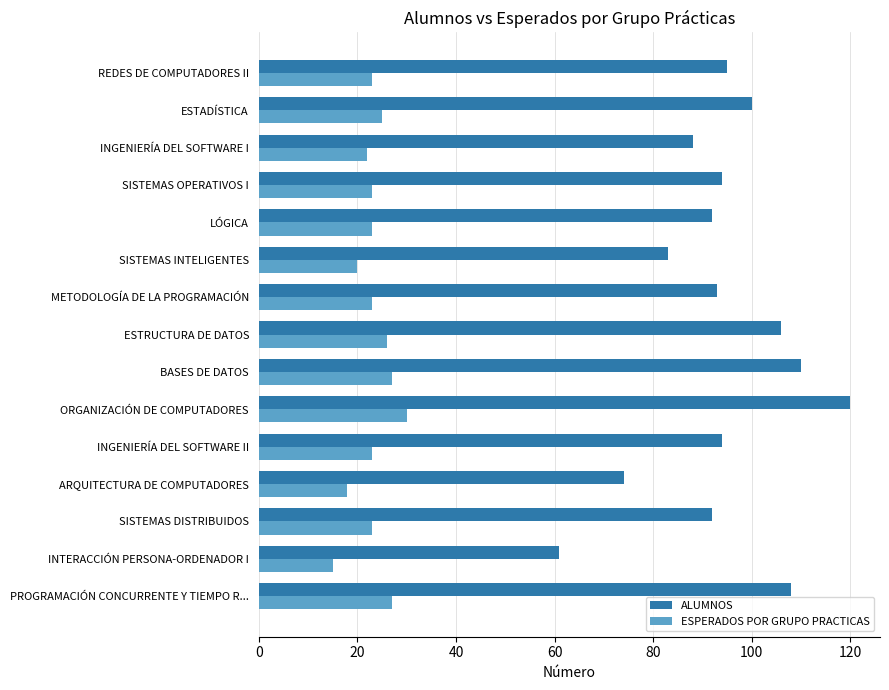

What is the total value across all series at BASES DE DATOS?

137